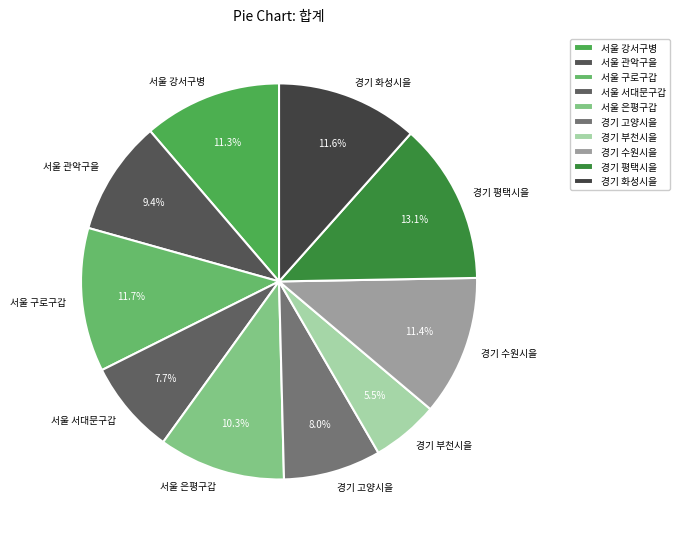

Is 서울 구로구갑 the majority of the pie?

No